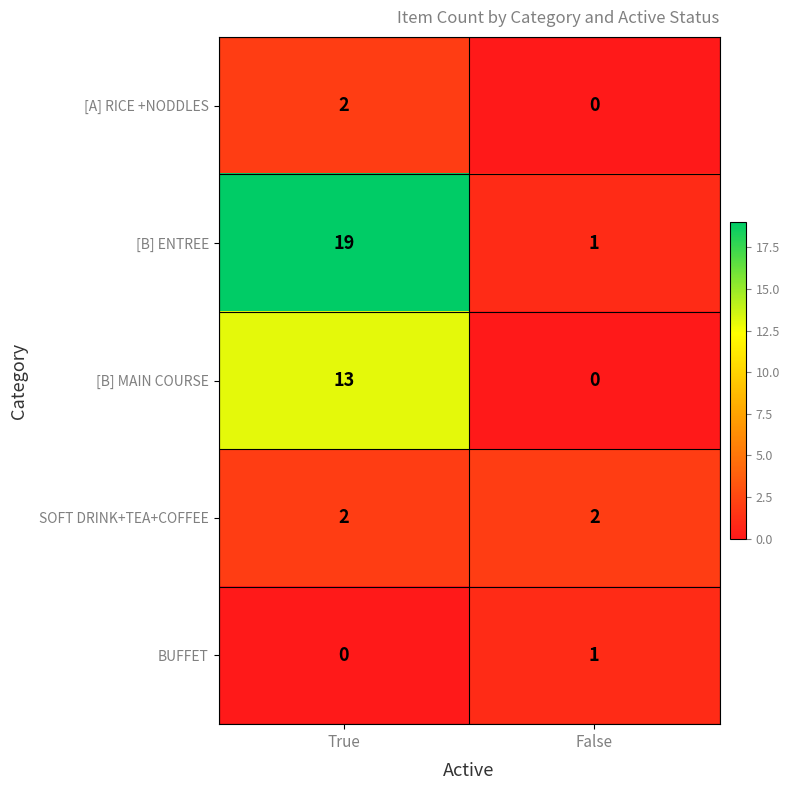

List the labels in order of [A] RICE +NODDLES value, smallest first.

False, True